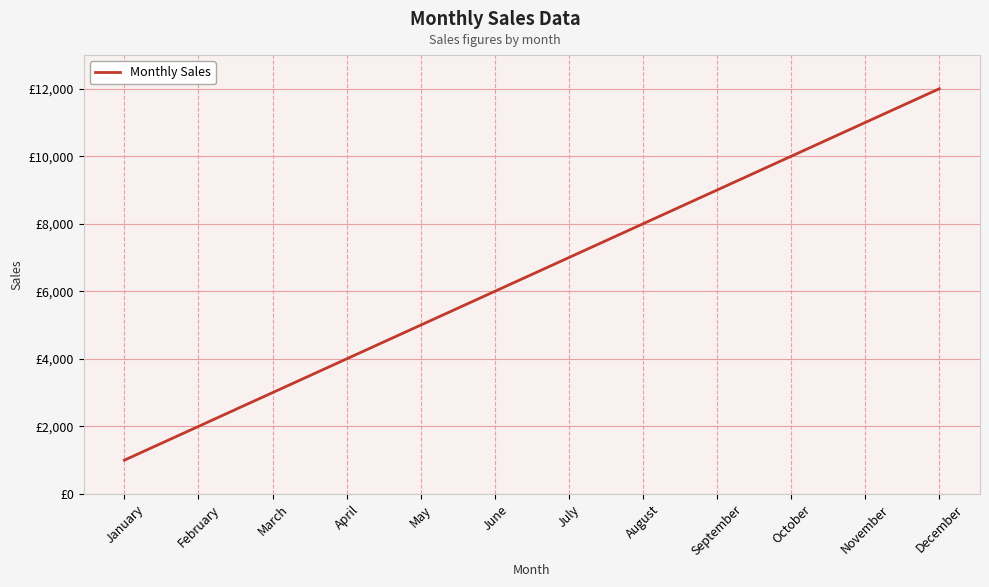

Is this an area chart (filled region under the line)?

No